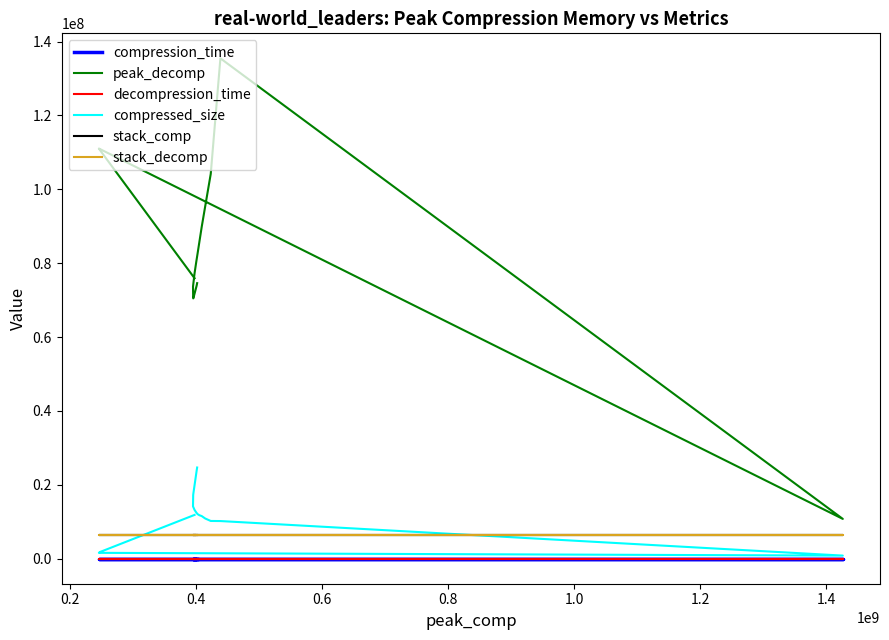

What is the value of the compression_time point at the 11th from the left?

0.8